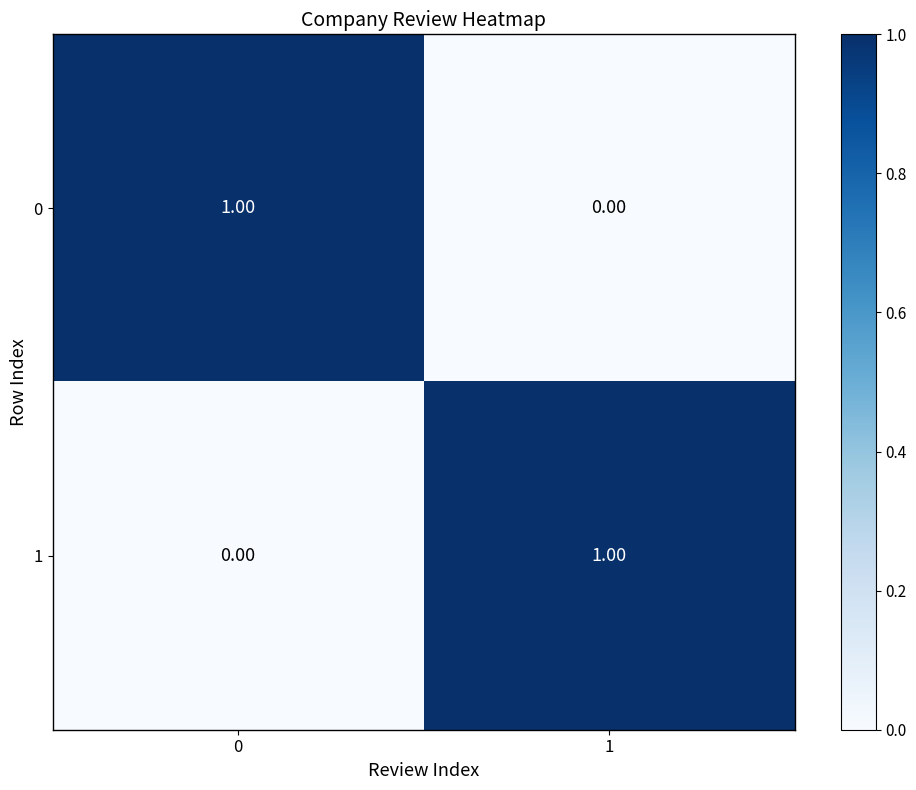

Is the value of 1 at 0 greater than the value of 0 at 0?

No